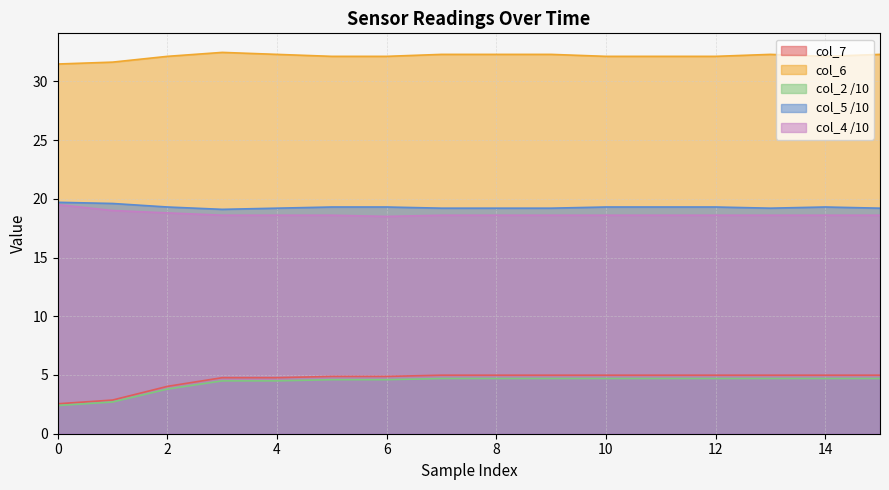

True or false: col_4 /10 and col_2 /10 cross at least once.

False